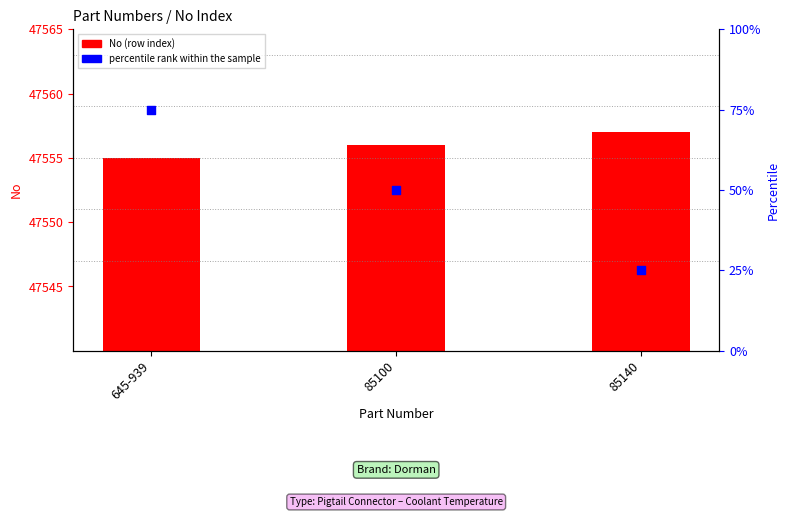

Which series contains the highest Y value?

percentile rank within the sample